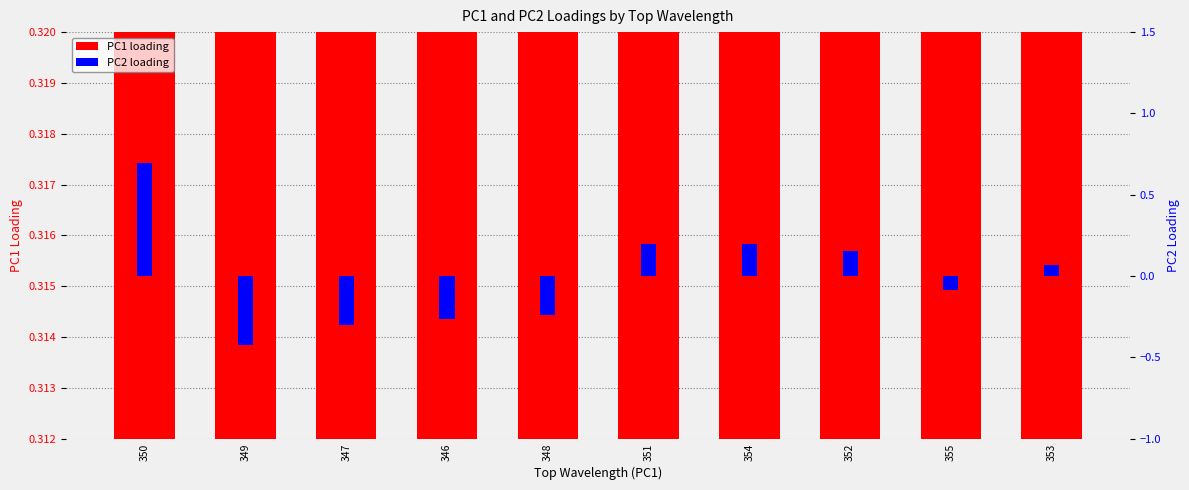

Is it true that PC2 equals -0.2 at 348?

True